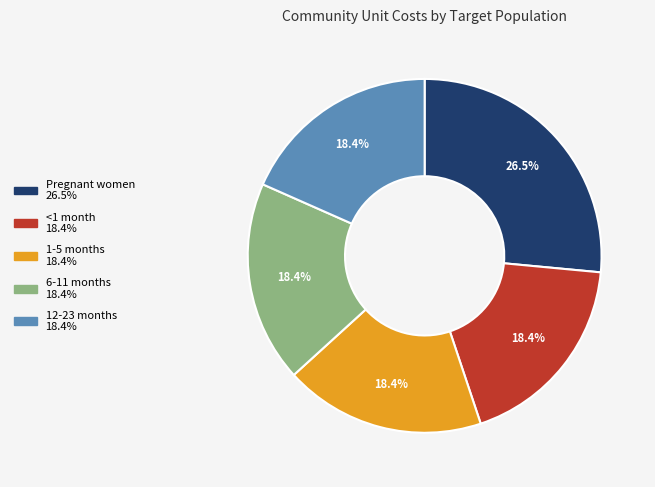

Is the sum of <1 month and 12-23 months greater than half?

No